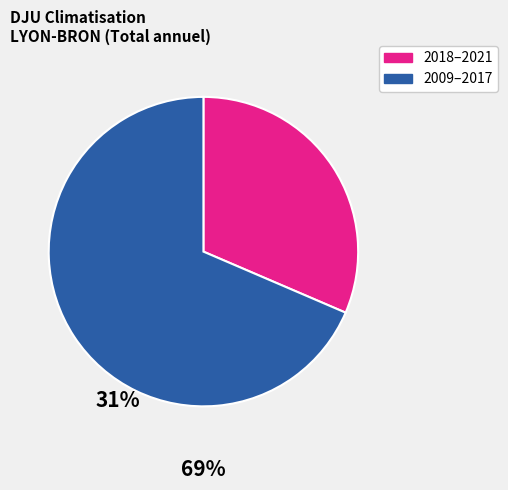

How many segments does this pie chart have?

2